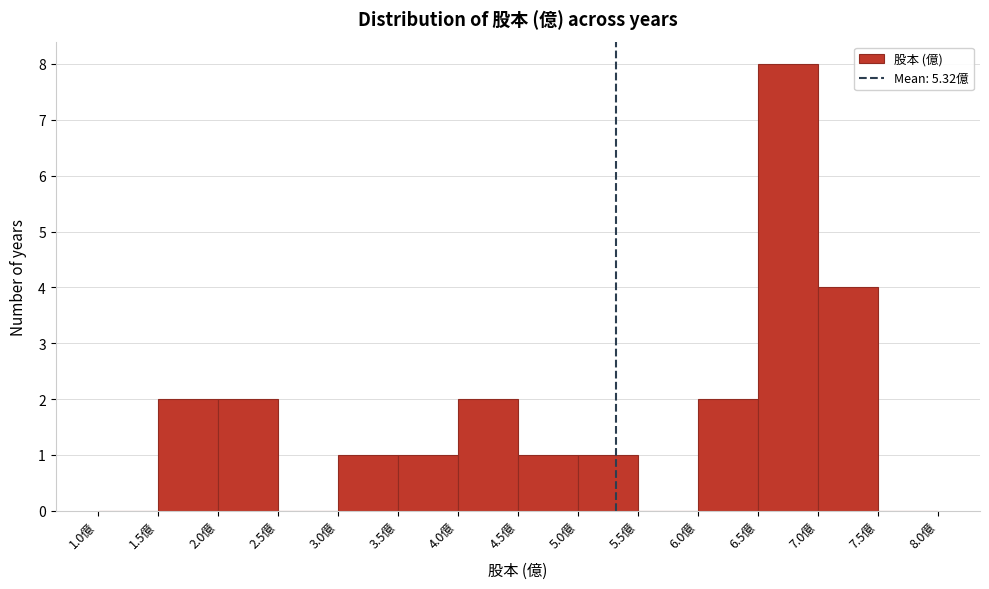

Which range on the x-axis has the tallest bar?

6.5 to 7.0